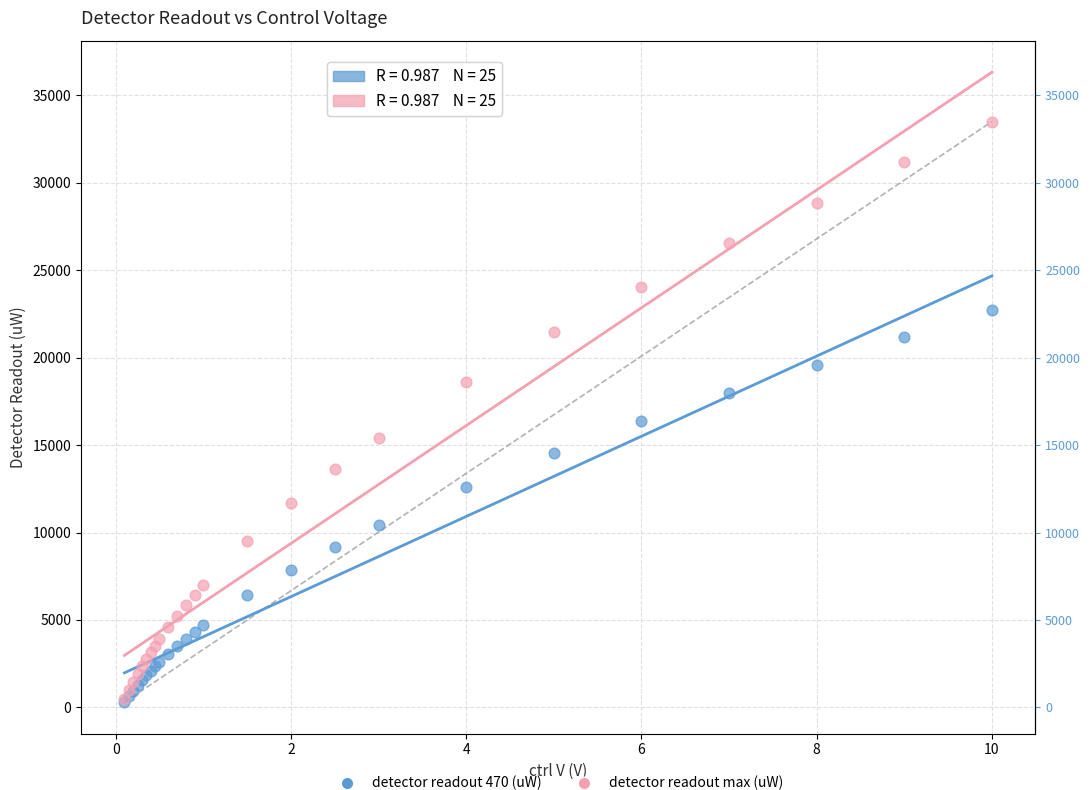

Across all series, what Y value is closest to 16895?

16360